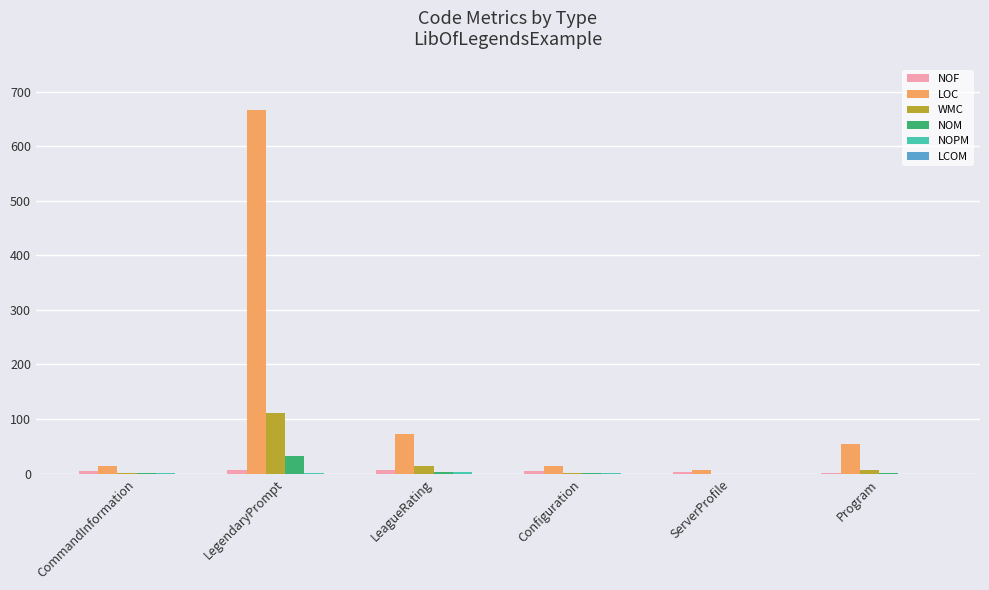

What is the sum of all NOM values?

39.0